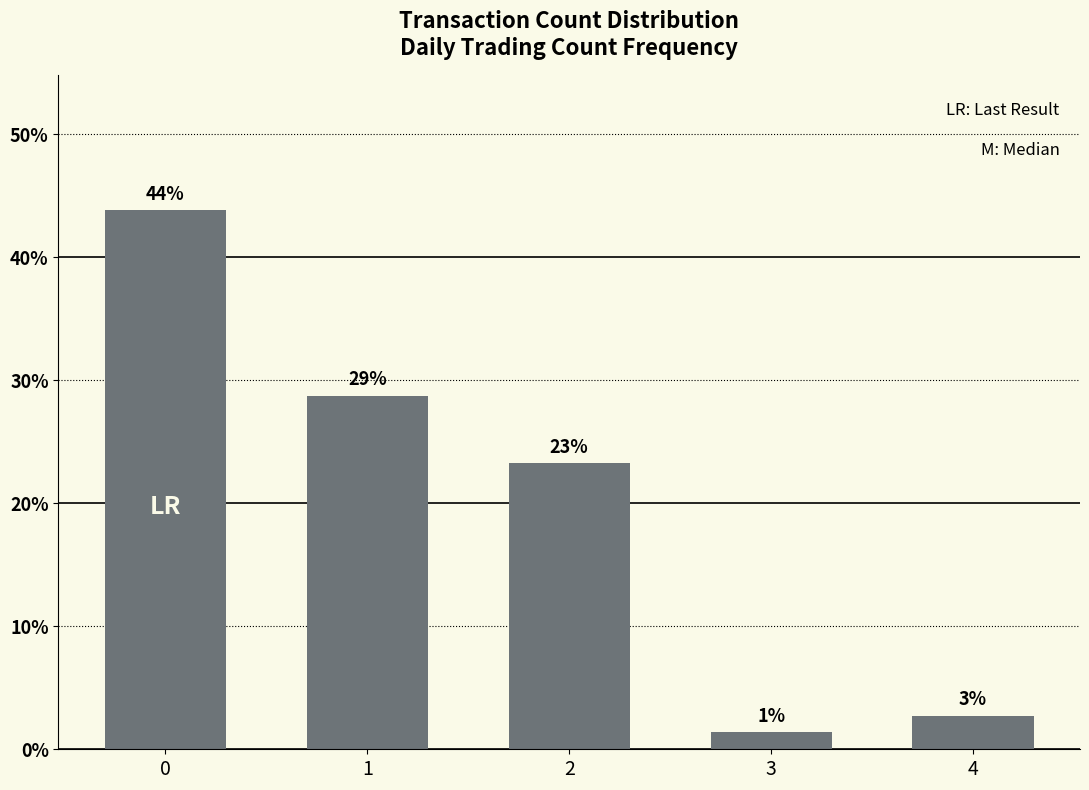

How many bars are there in total?

5